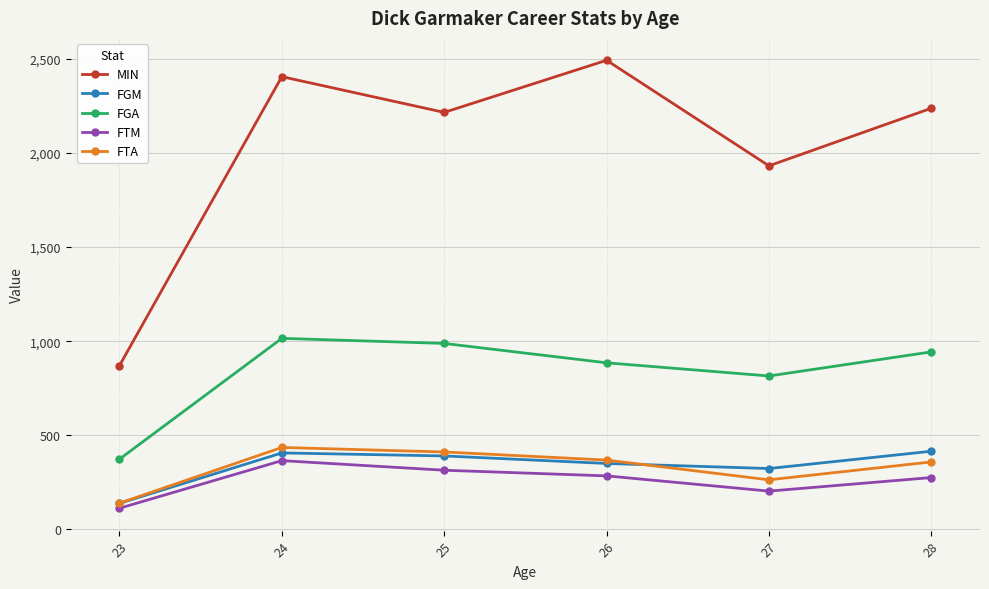

At which category does the chart reach its minimum across all series?

23